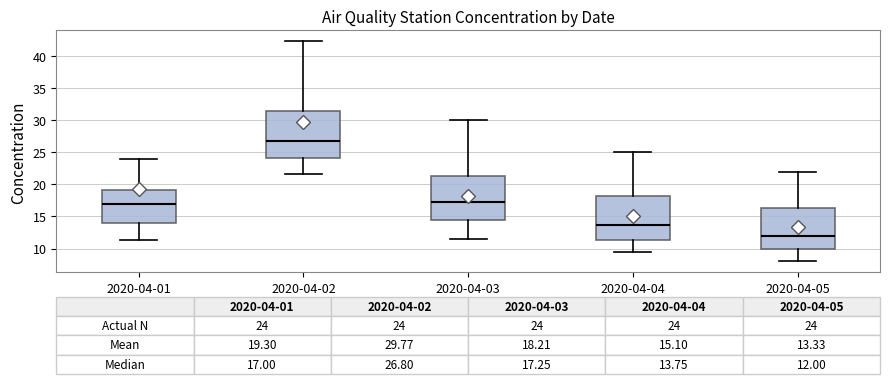

Which box has the lowest median line?

2020-04-05